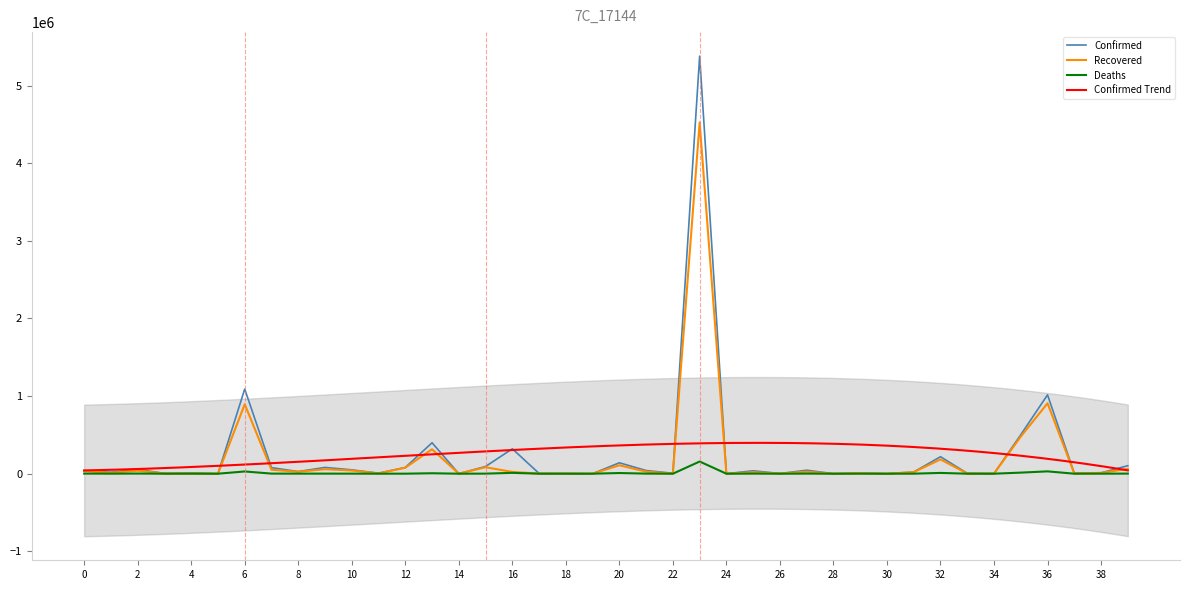

What is the highest value of the Recovered series?

4526393